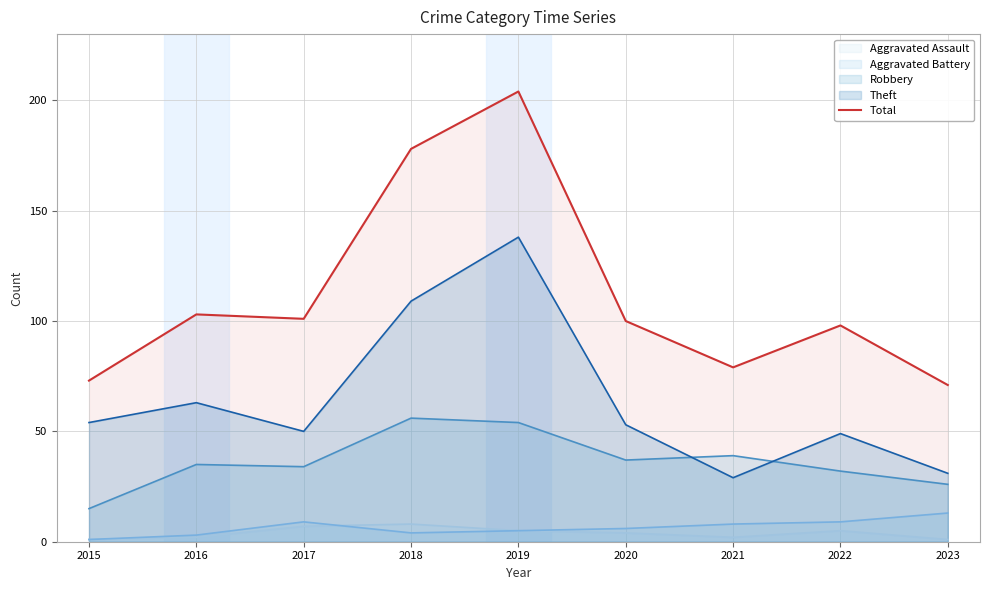

Which label corresponds to the largest value in the chart?

2019